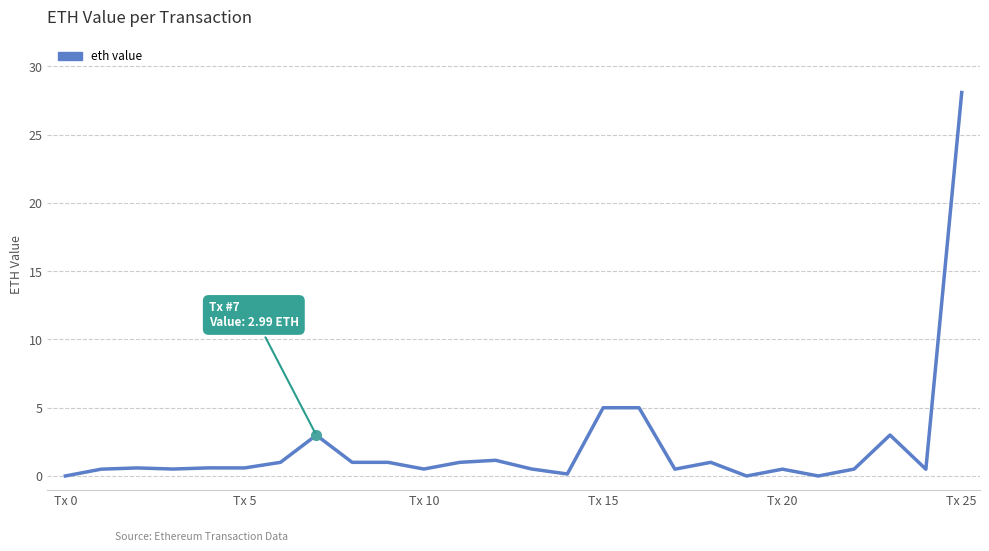

What is the maximum value shown in the chart?

28.1